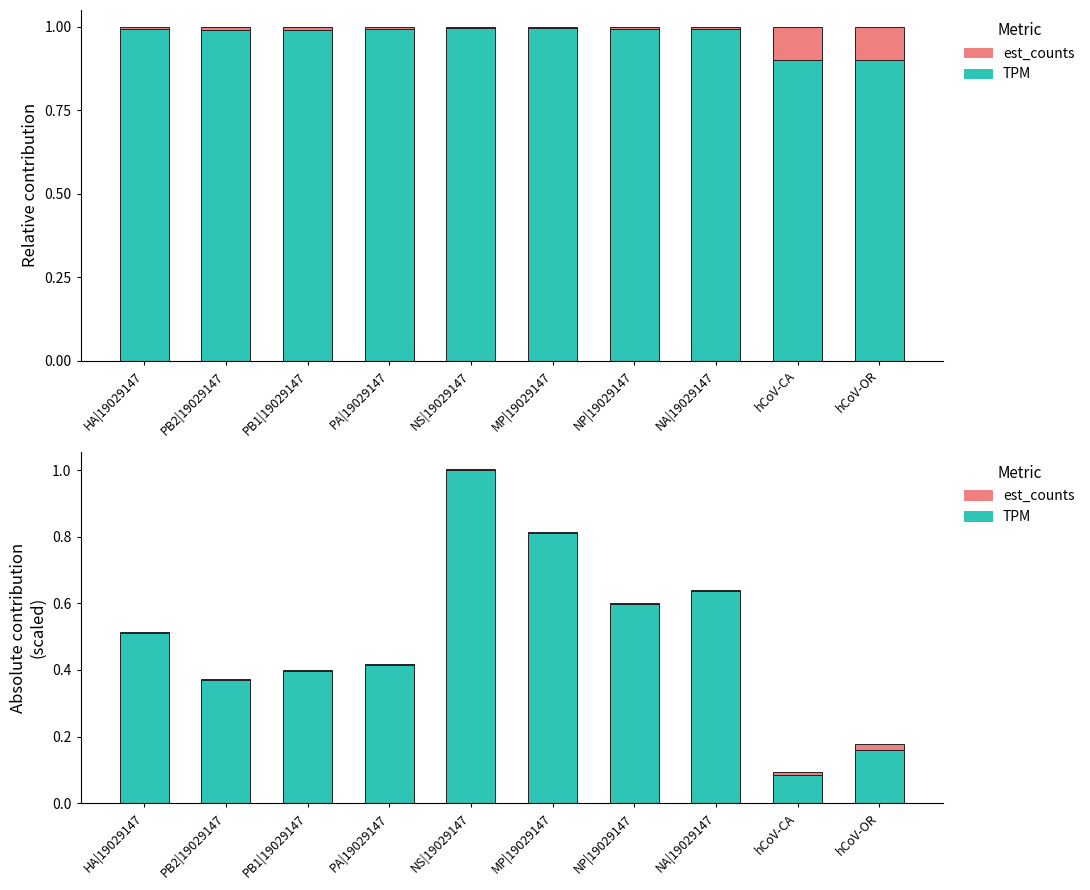

Which series has the largest total across all categories?

TPM